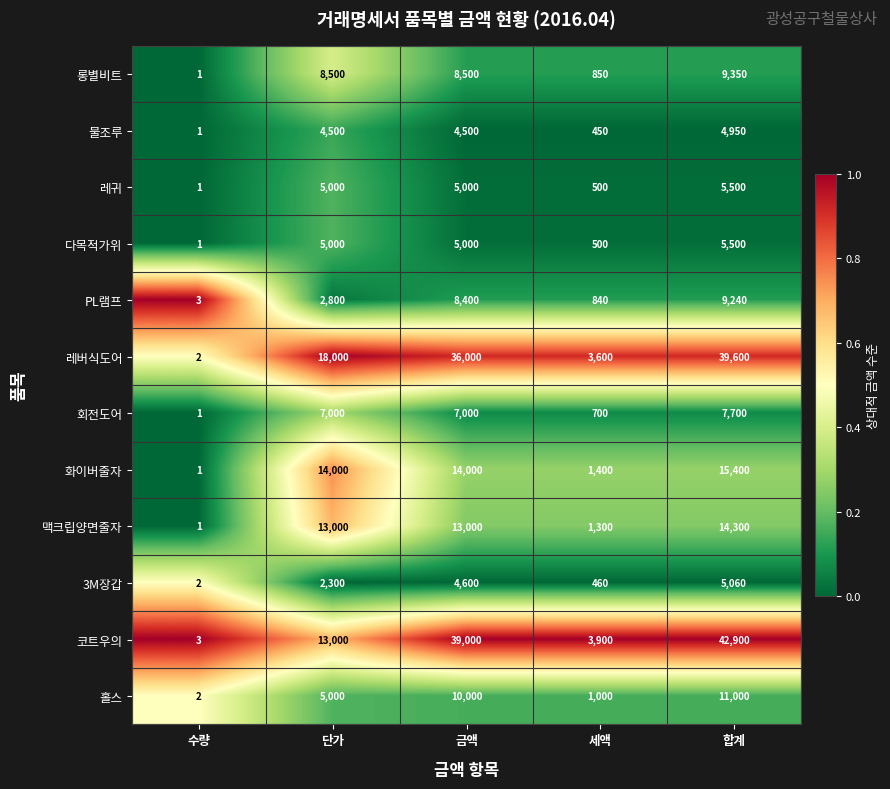

Is the value of 홀스 at 금액 greater than the value of 화이버줄자 at 금액?

No